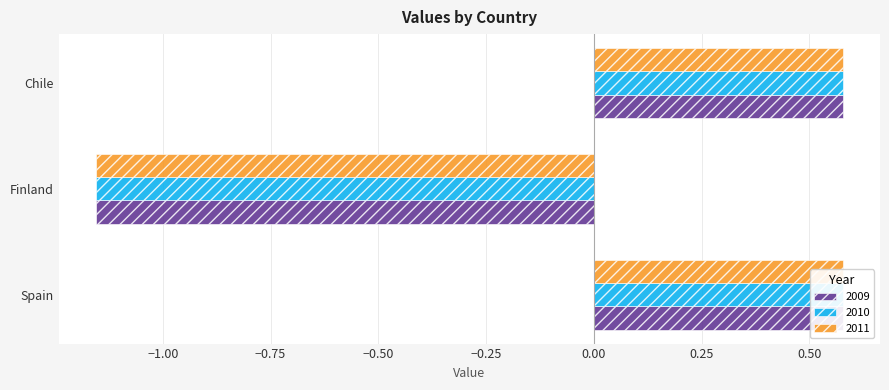

Is it true that 2009 equals 0.6 at Spain?

True